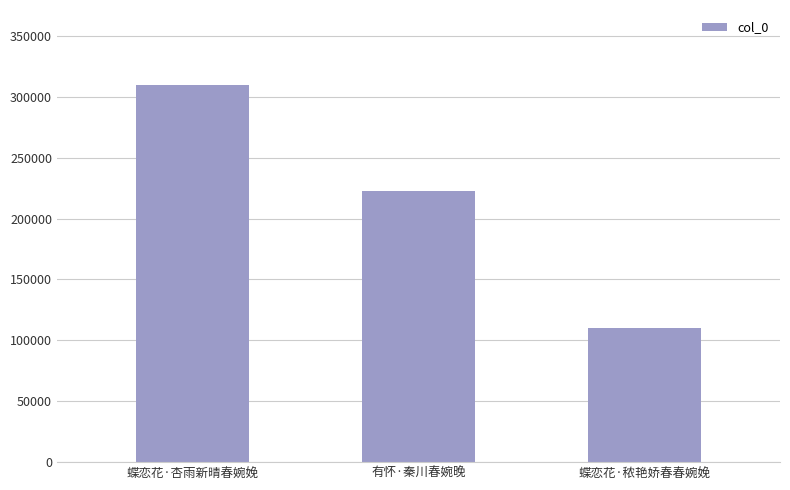

Reading left to right, what are all the values shown in this chart?

蝶恋花·杏雨新晴春婉娩=309437	有怀·秦川春婉晚=222290	蝶恋花·秾艳娇春春婉娩=110266